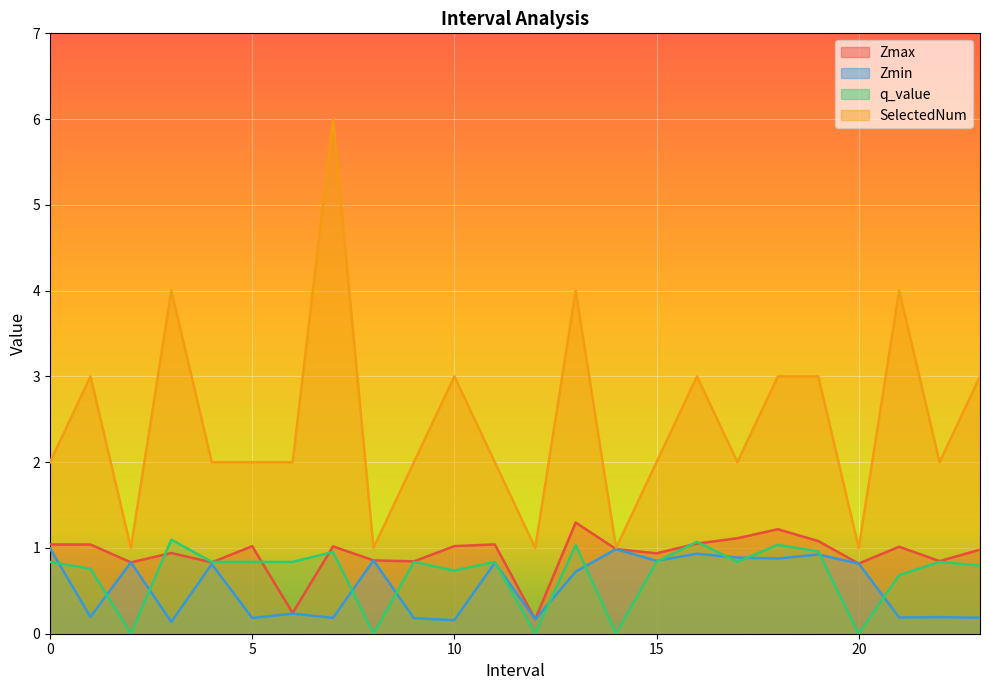

True or false: Zmin has a value of 0.7 at 13.0.

True